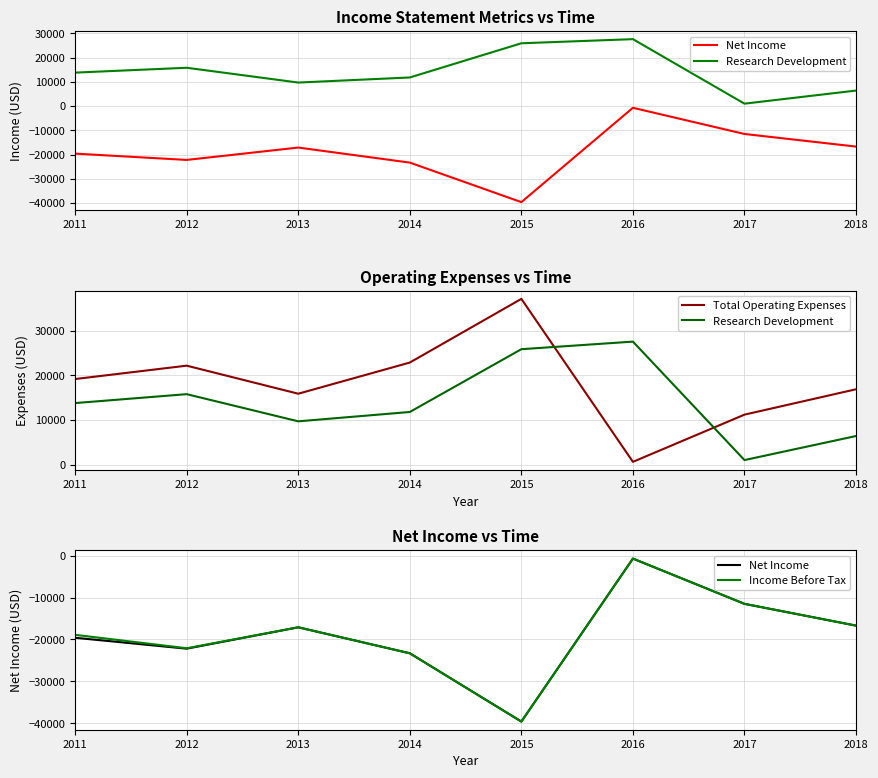

How many data points does each series have?

8